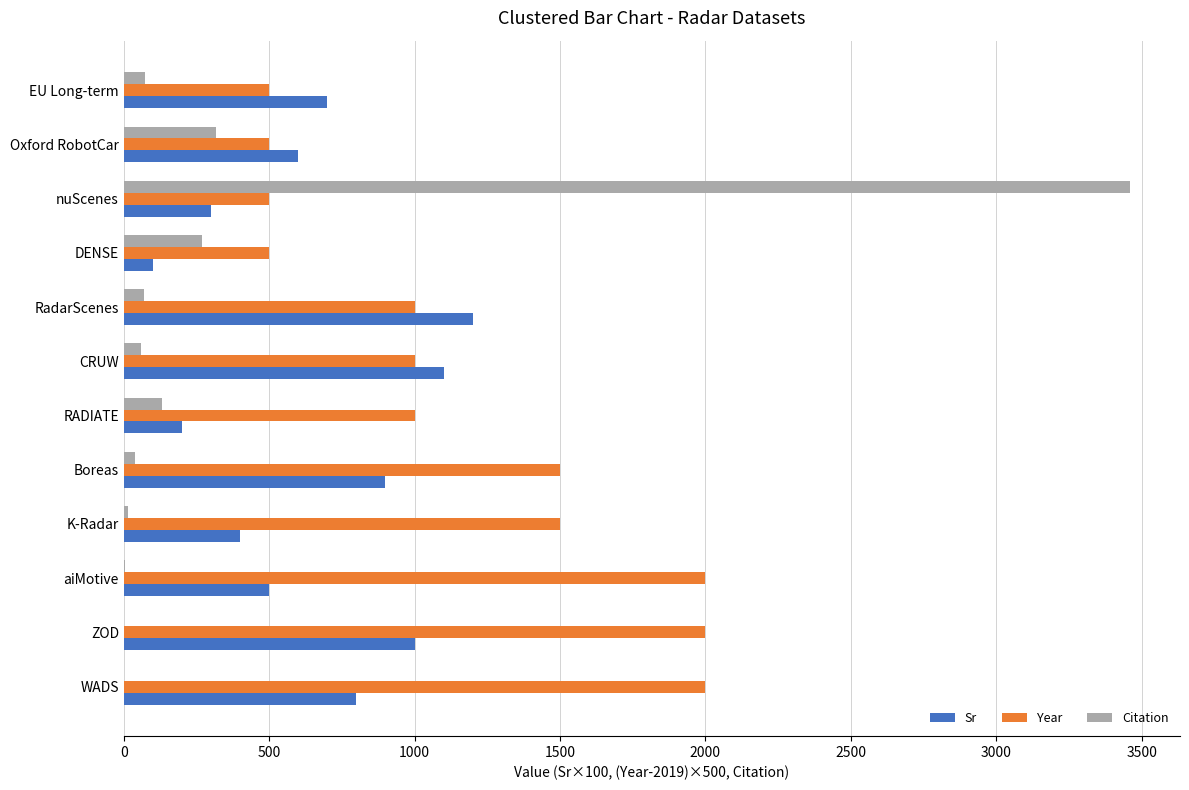

Which series has the widest spread of values?

Citation